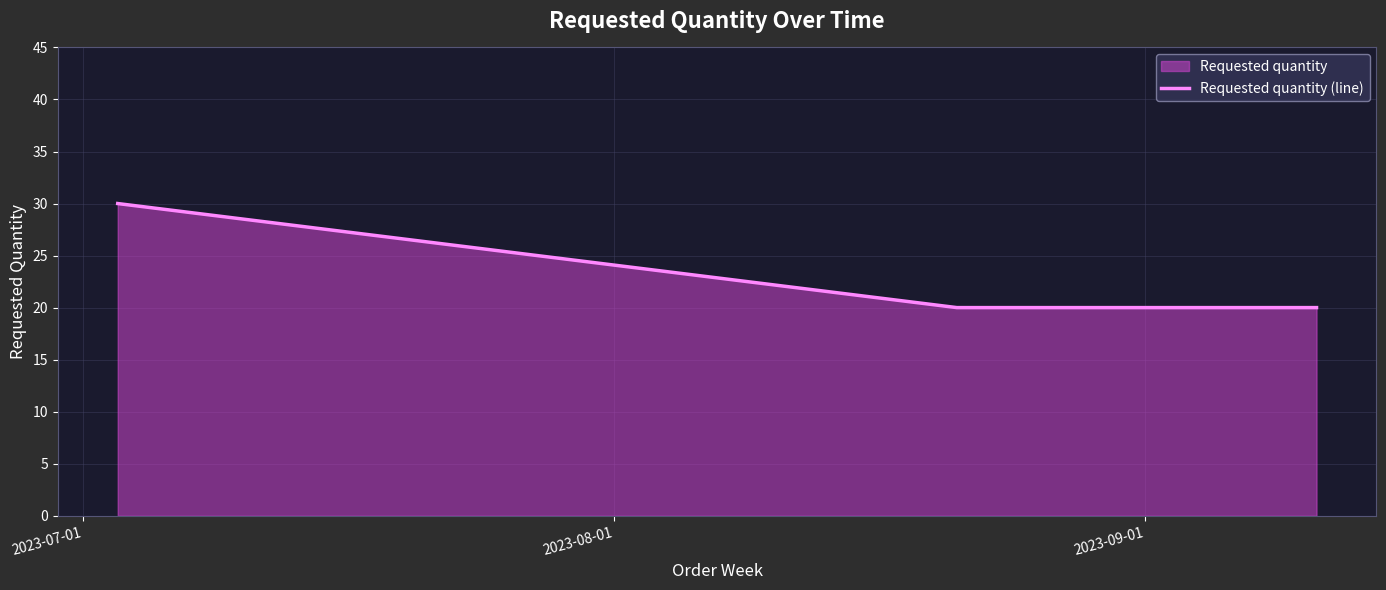

Reading left to right, transcribe all the data shown in this chart.

30	20	20